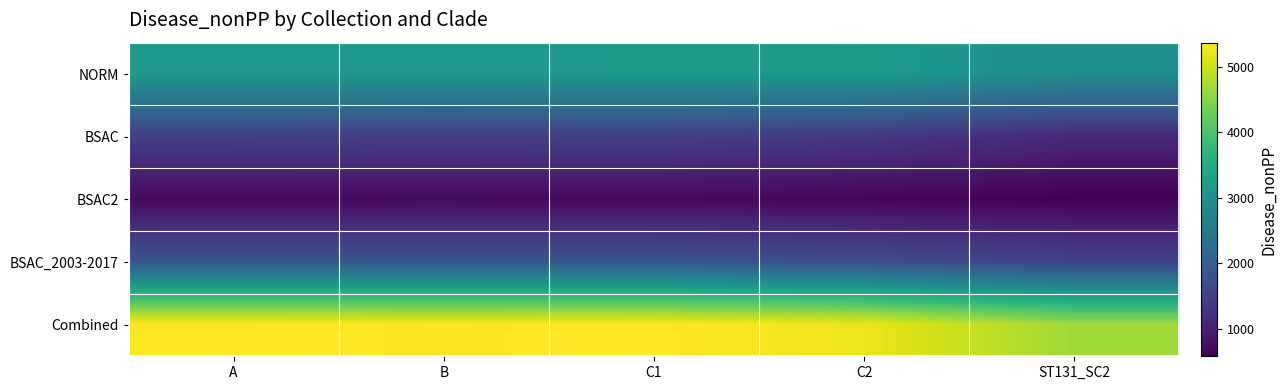

Reading left to right, extract all data points from this chart.

NORM: A=3179	B=3172	C1=3184	C2=3203	ST131_SC2=2976
BSAC: A=1490	B=1464	C1=1487	C2=1380	ST131_SC2=1118
BSAC2: A=698	B=705	C1=693	C2=653	ST131_SC2=585
BSAC_2003-2017: A=1860	B=1849	C1=1850	C2=1734	ST131_SC2=1555
Combined: A=5367	B=5341	C1=5364	C2=5236	ST131_SC2=4679